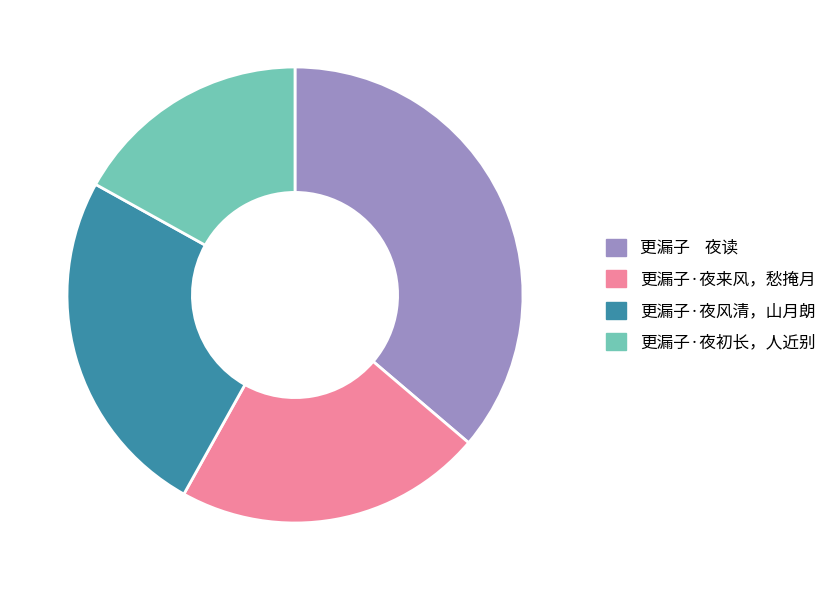

Count the number of slices in the pie.

4